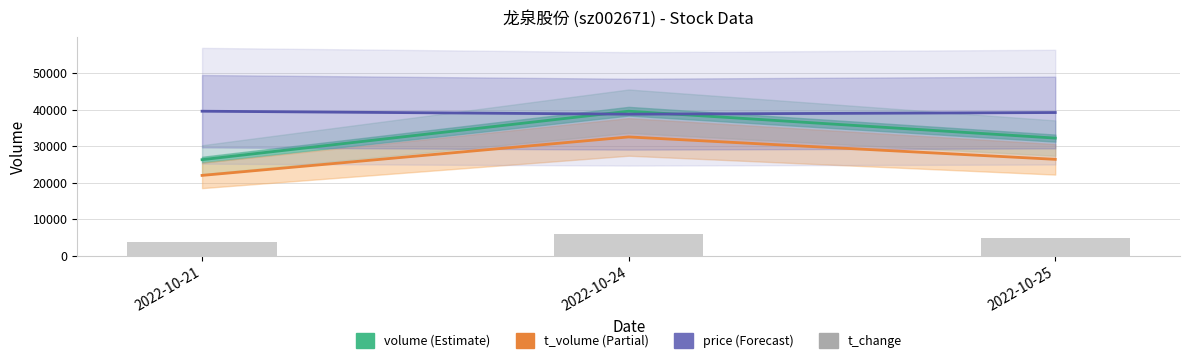

What is the minimum value for volume?

26299.0